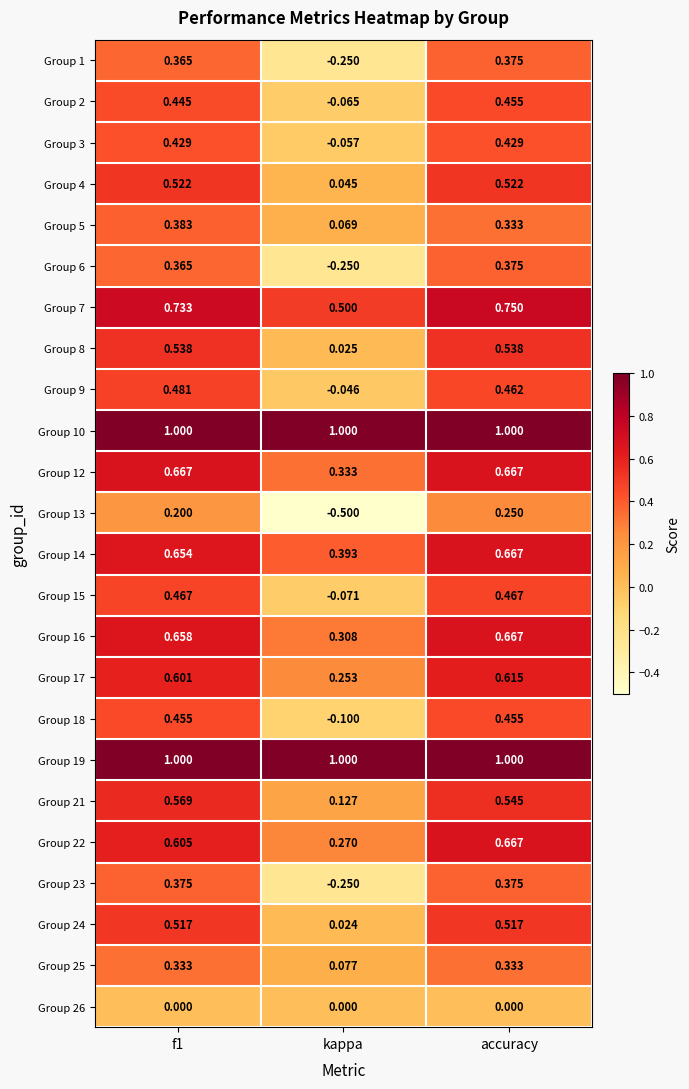

At which category is the sum across all series the highest?

accuracy